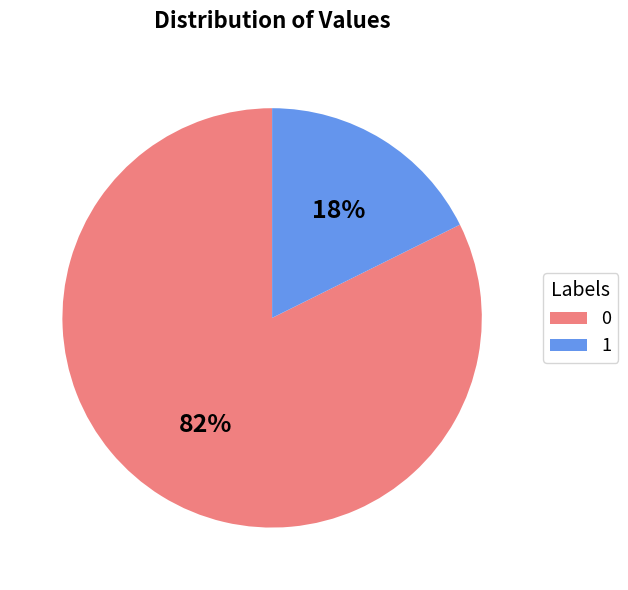

Rank the categories by value from lowest to highest.

1, 0